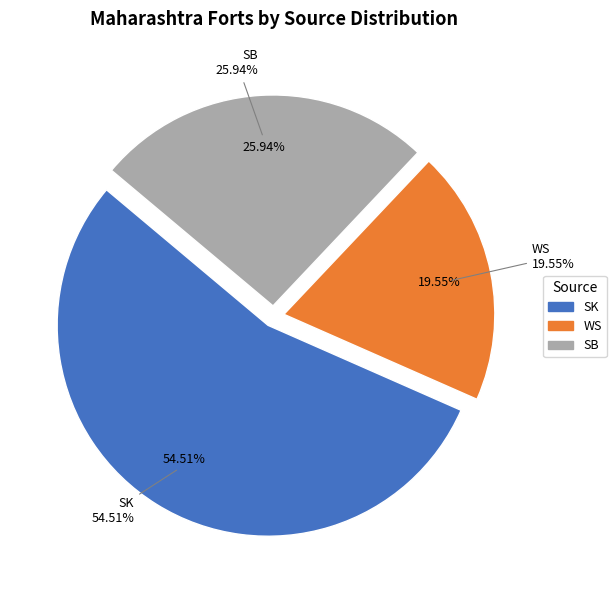

What is the ratio of the value at SB to the value at SK?

0.5